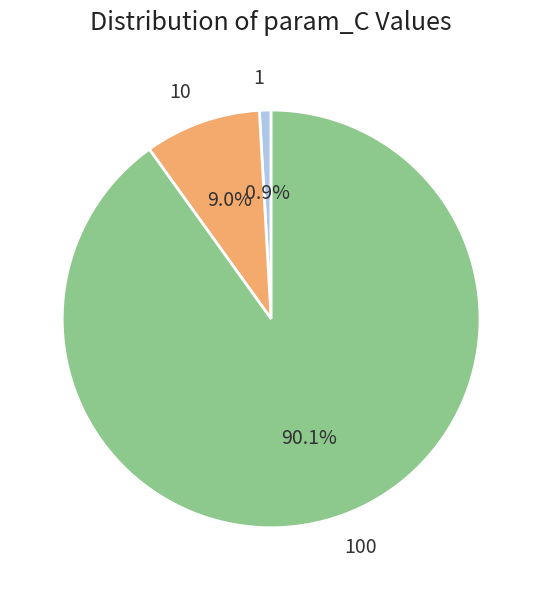

What percentage is the 10 slice, to the nearest percent?

9%